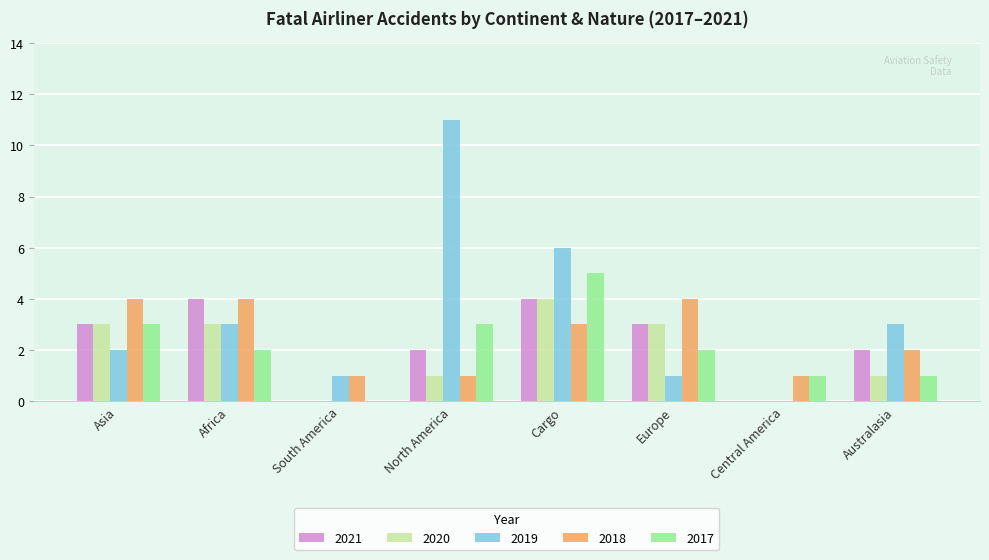

What is the sum of the 2017 values at Europe and Asia?

5